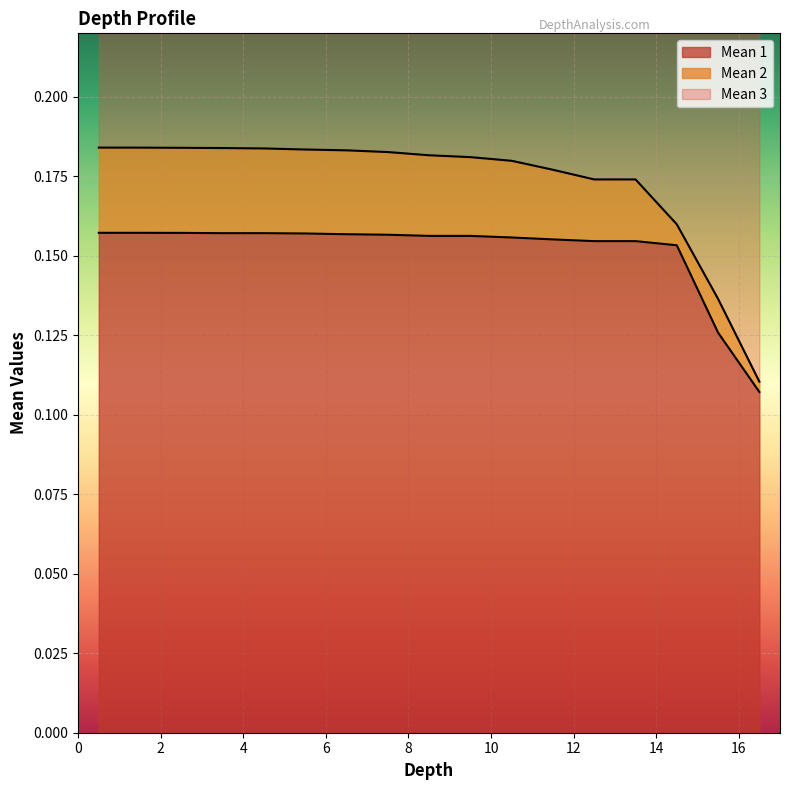

What are all the series names shown in the legend?

Mean 1, Mean 2, Mean 3